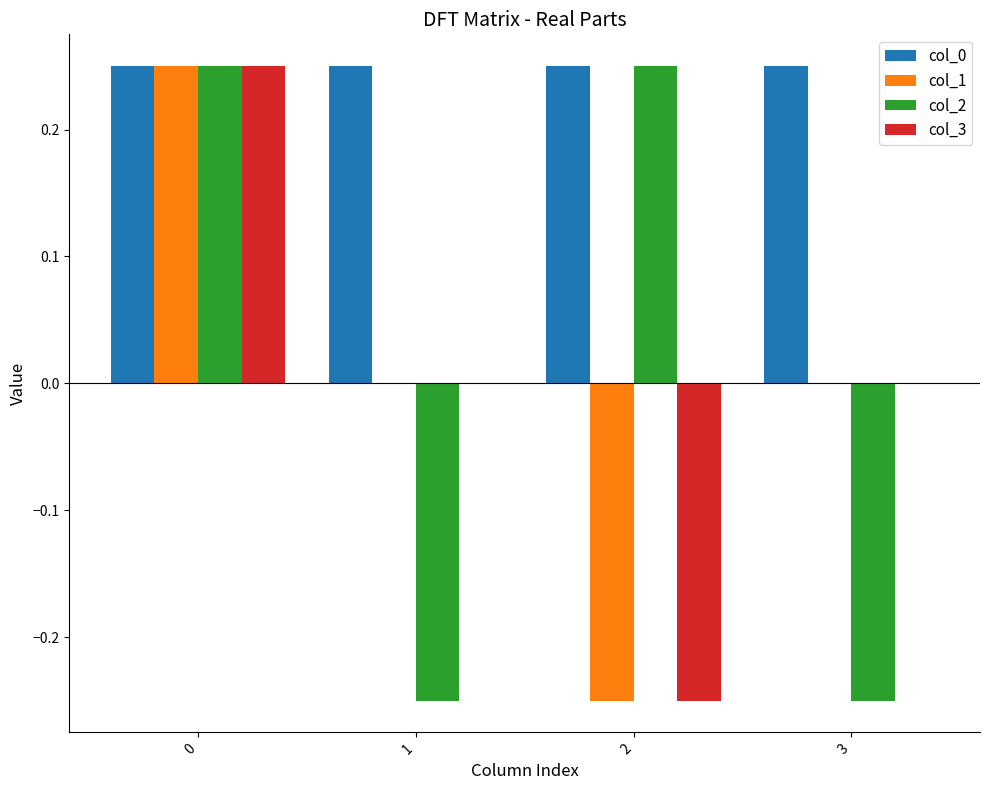

What is the sum of all col_0 values?

1.0